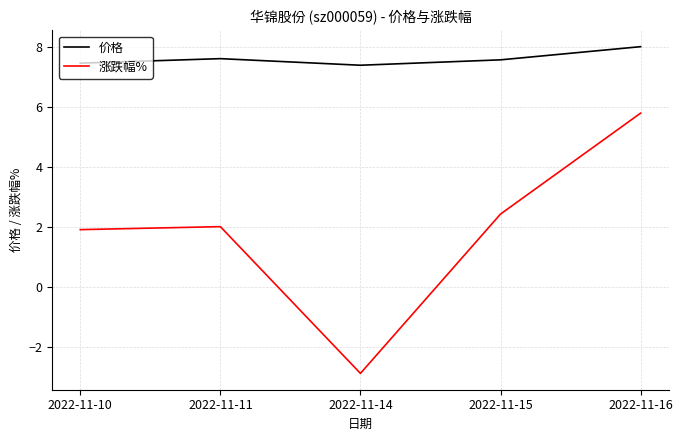

True or false: 涨跌幅% has a value of 9.8 at 2022-11-16.

False